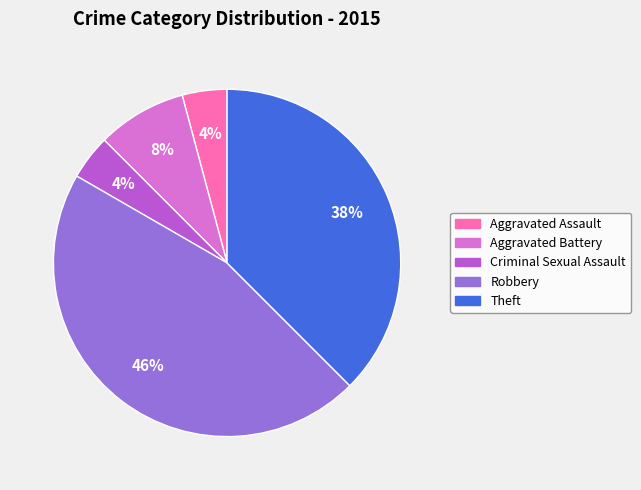

The Theft slice represents 27% of the pie. True or false?

False